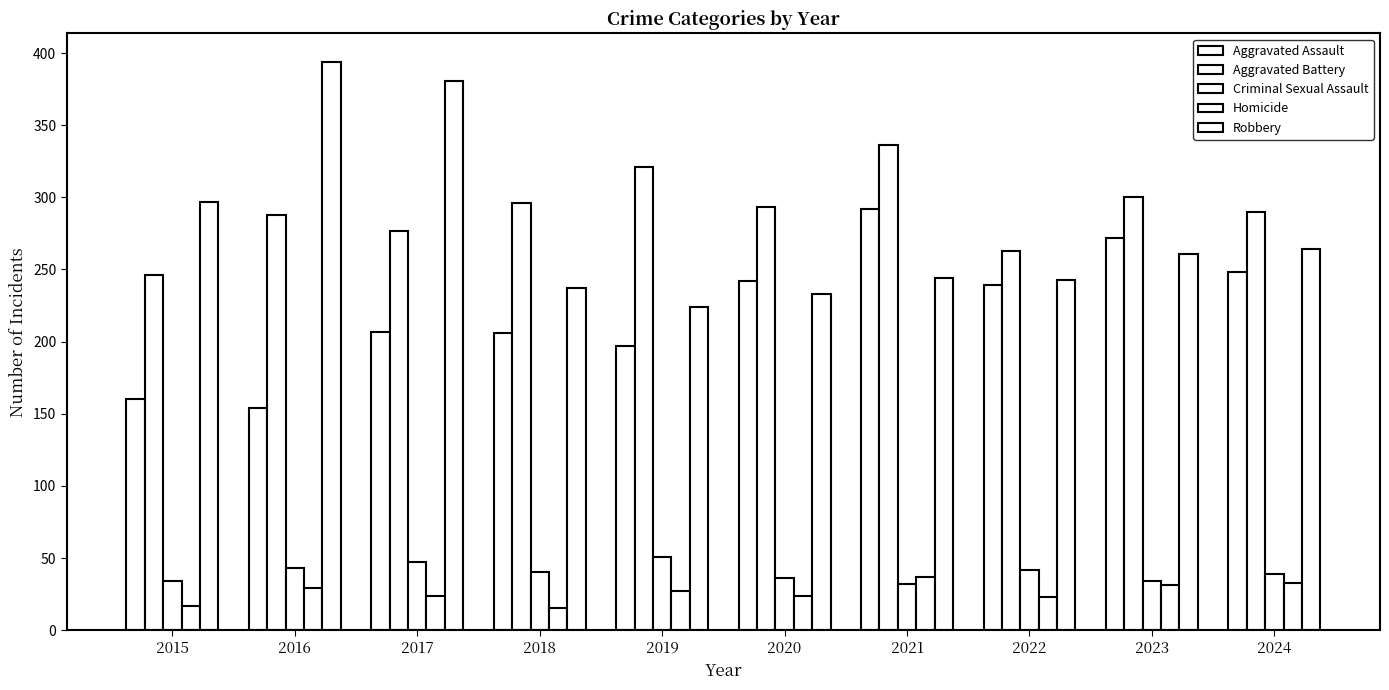

Where is Homicide nearest to the value 26?

2019